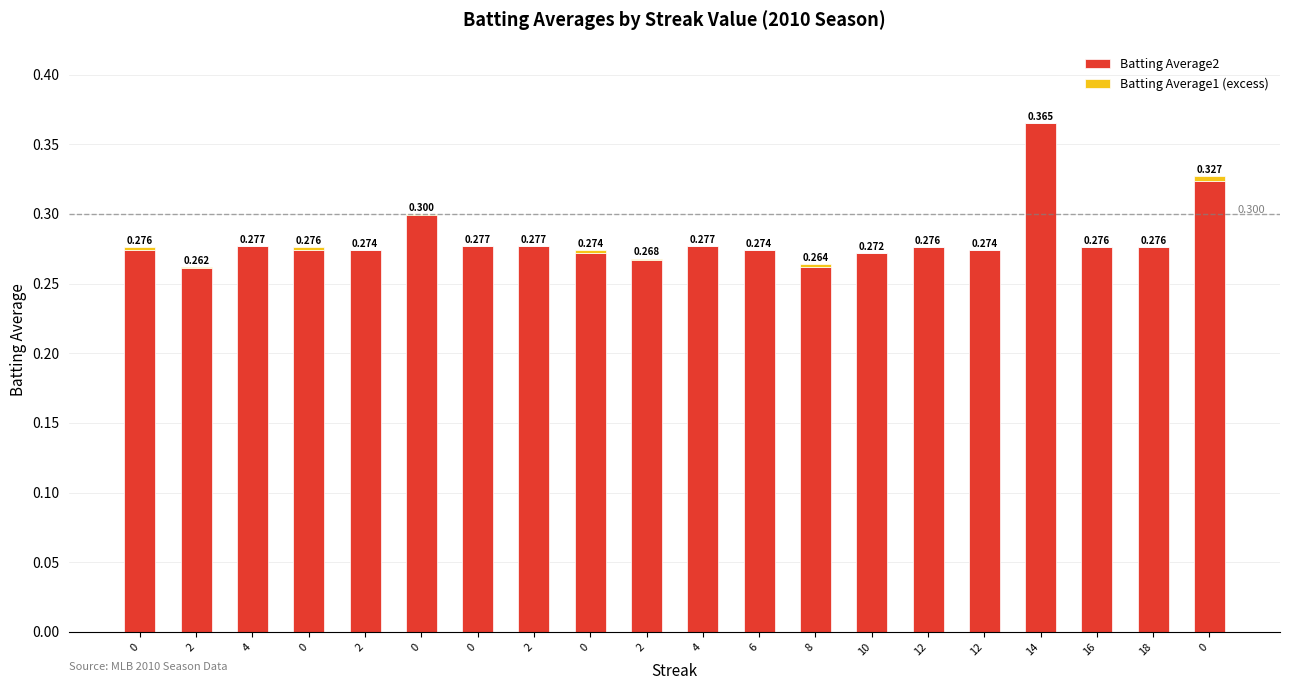

At which category is the sum across all series the highest?

14